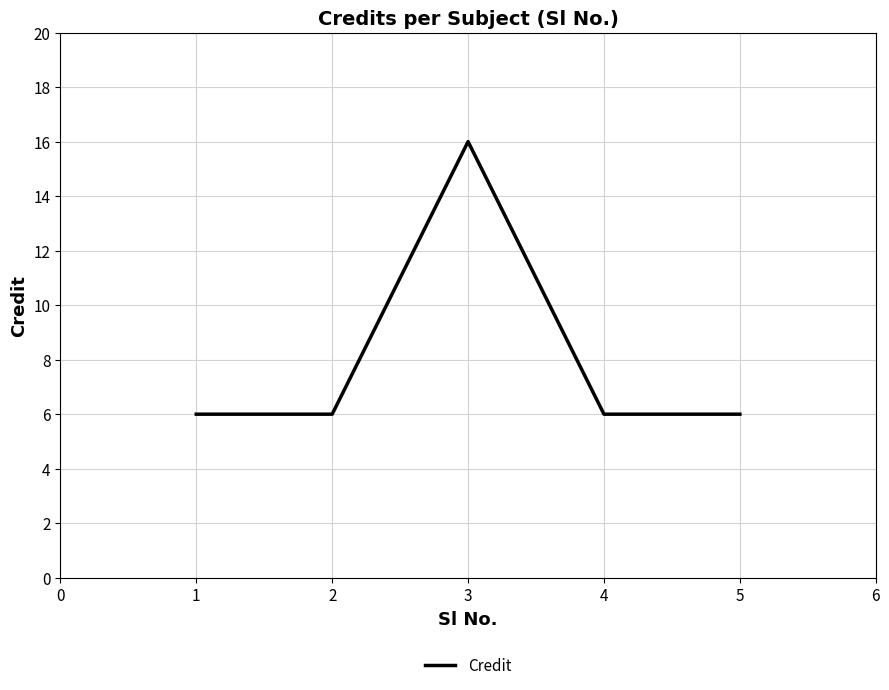

What is the minimum value shown in the chart?

6